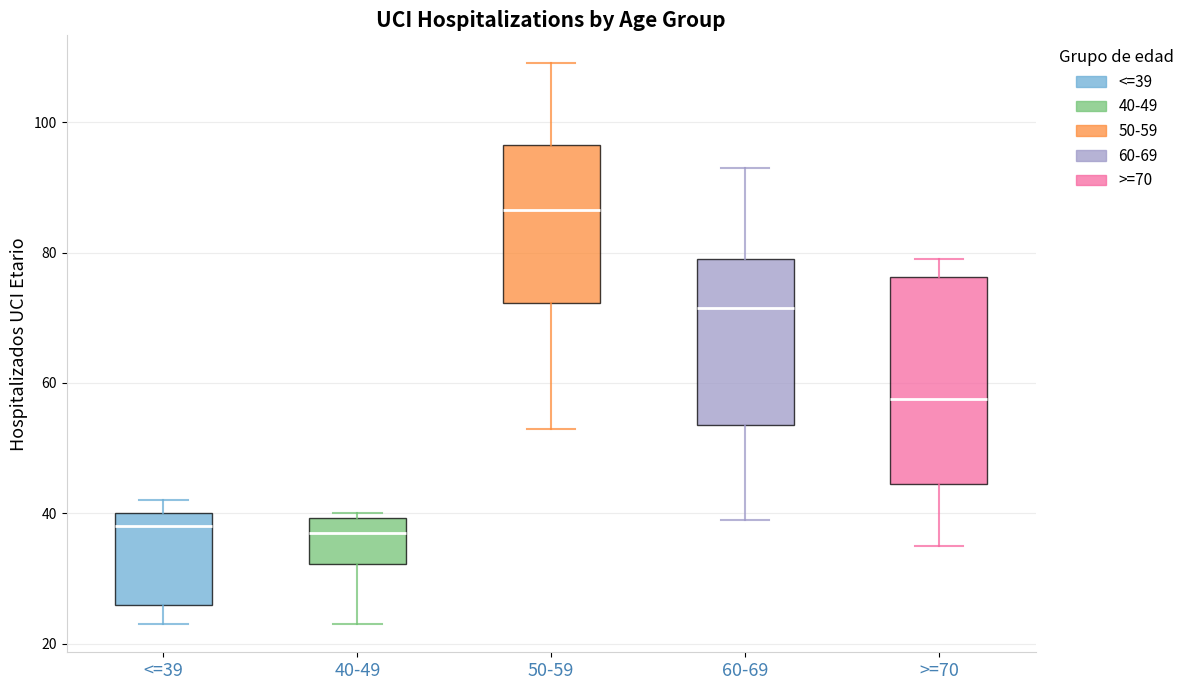

Where is the upper edge of the box for <=39 on the y-axis? The values are not printed on the chart, so give them approximately, as read against the axis.

40